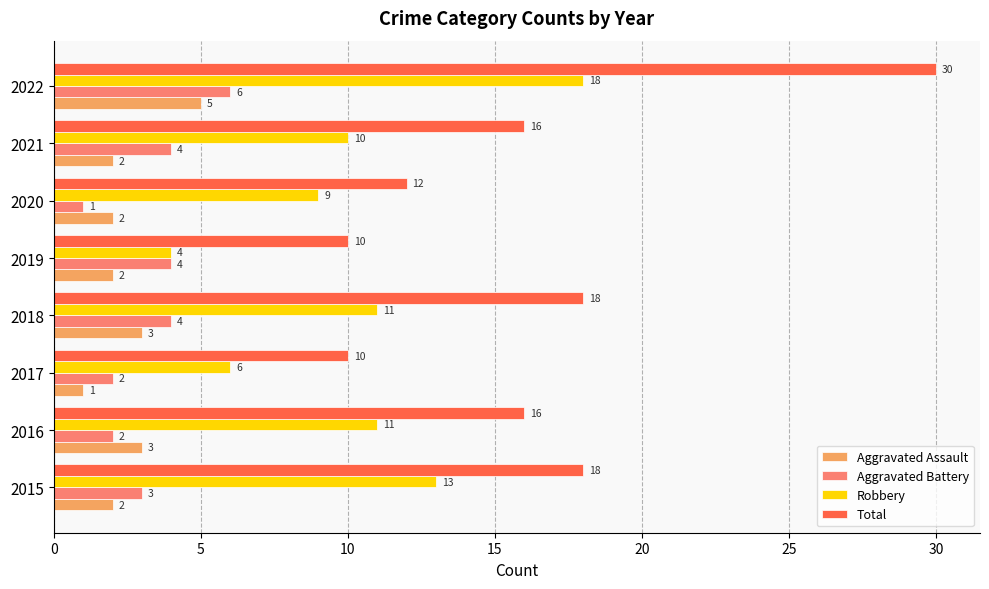

The value of Aggravated Assault at 2019 is 1. True or false?

False